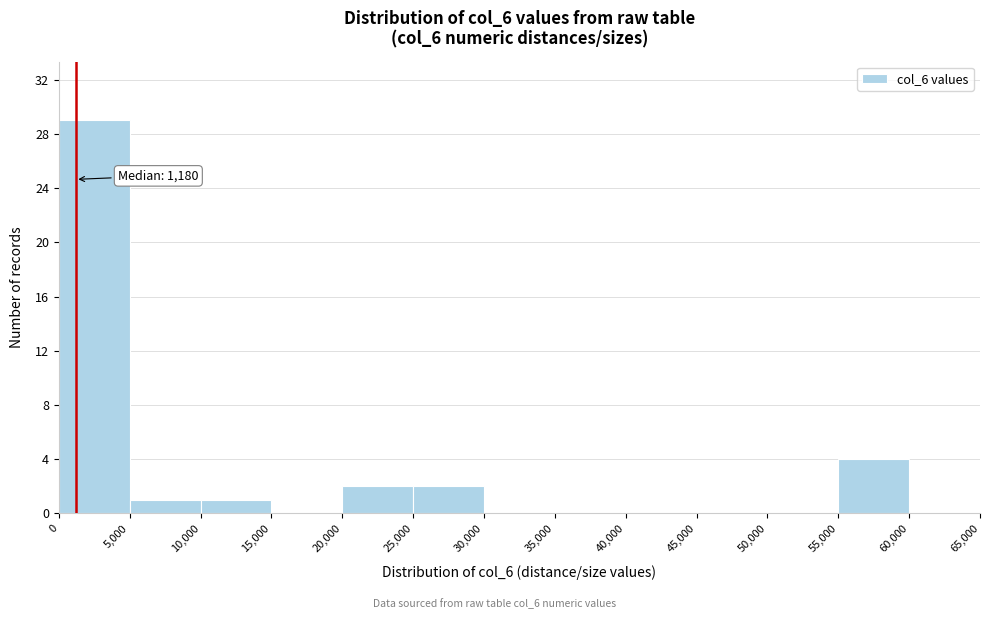

Over which range of the x-axis is the bar tallest?

0 to 5,000